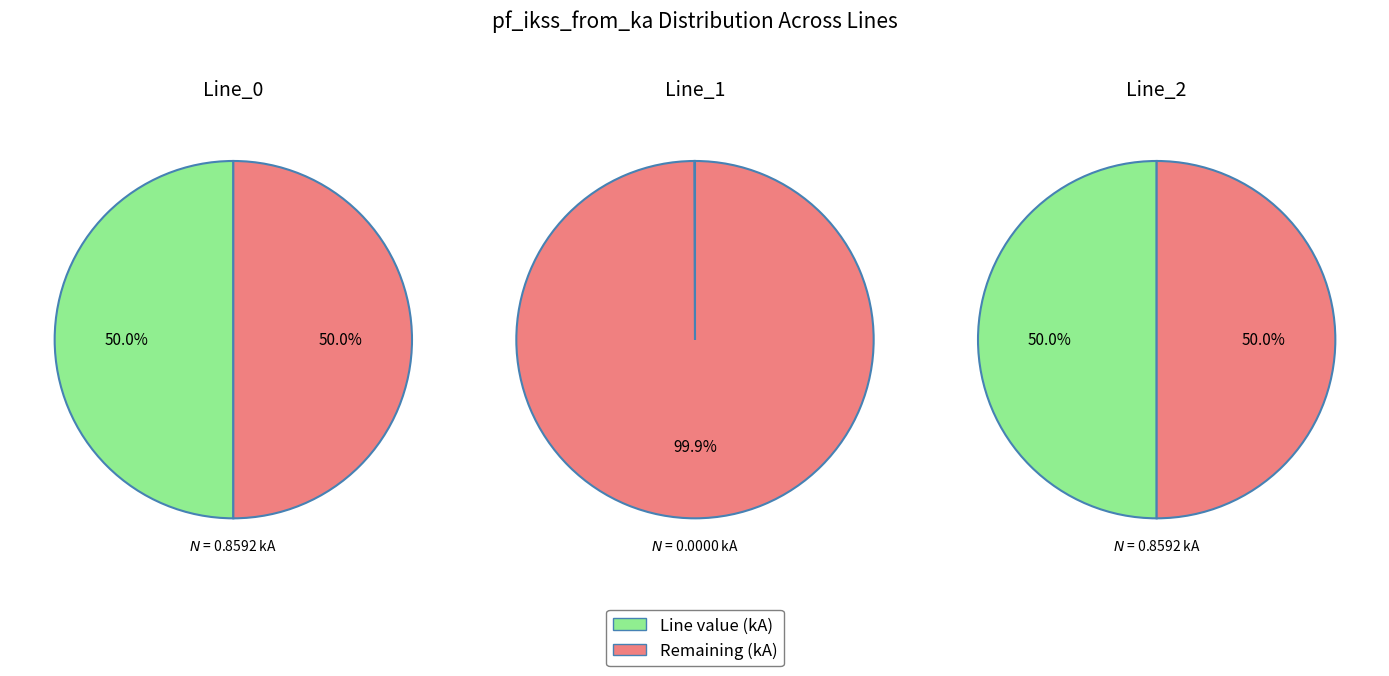

Is it true that Line_0 is 50% of the pie?

True